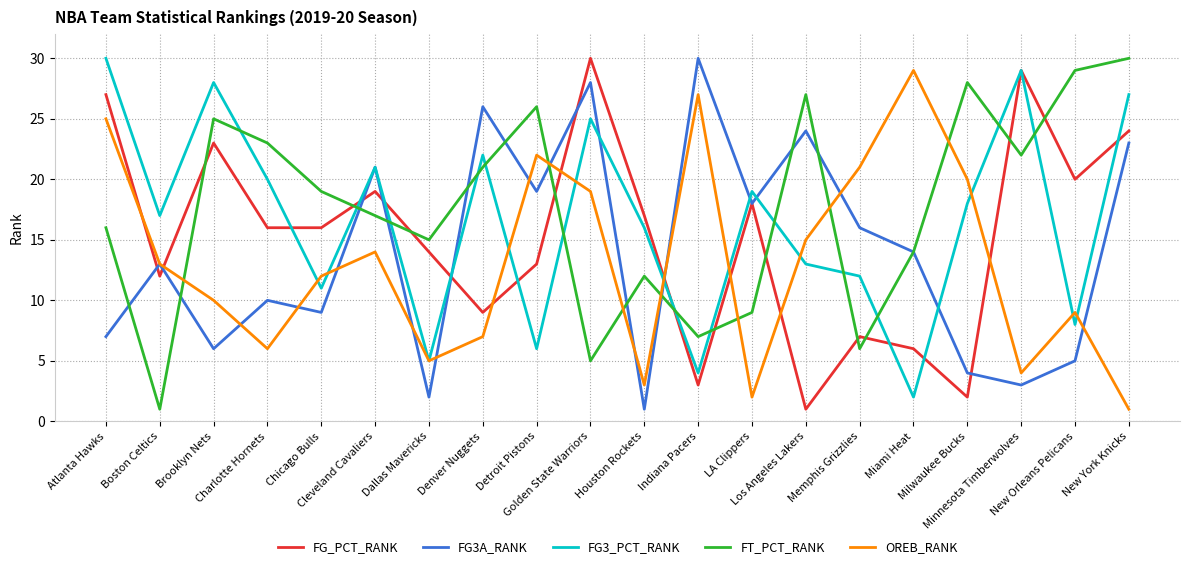

Reading left to right, transcribe all the data shown in this chart.

FG_PCT_RANK: 27	12	23	16	16	19	14	9	13	30	17	3	18	1	7	6	2	29	20	24
FG3A_RANK: 7	13	6	10	9	21	2	26	19	28	1	30	18	24	16	14	4	3	5	23
FG3_PCT_RANK: 30	17	28	20	11	21	5	22	6	25	16	4	19	13	12	2	18	29	8	27
FT_PCT_RANK: 16	1	25	23	19	17	15	21	26	5	12	7	9	27	6	14	28	22	29	30
OREB_RANK: 25	13	10	6	12	14	5	7	22	19	3	27	2	15	21	29	20	4	9	1